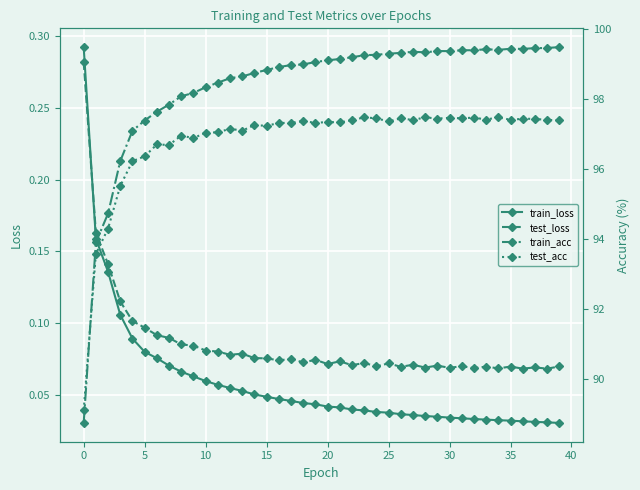

What is the highest value of the test_acc series?

97.5